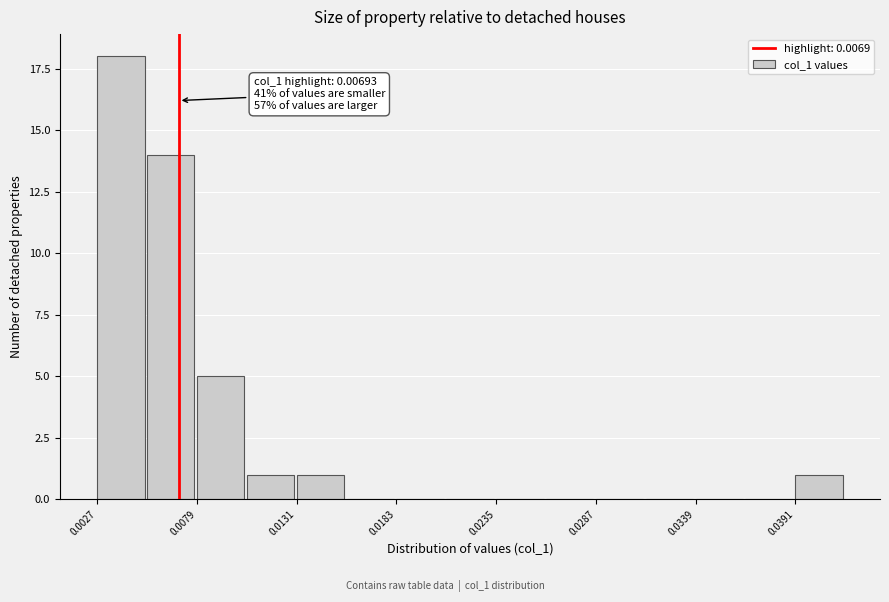

Around what value on the x-axis is the tallest bar? Give the approximate position of its centre, as read against the axis.

0.004